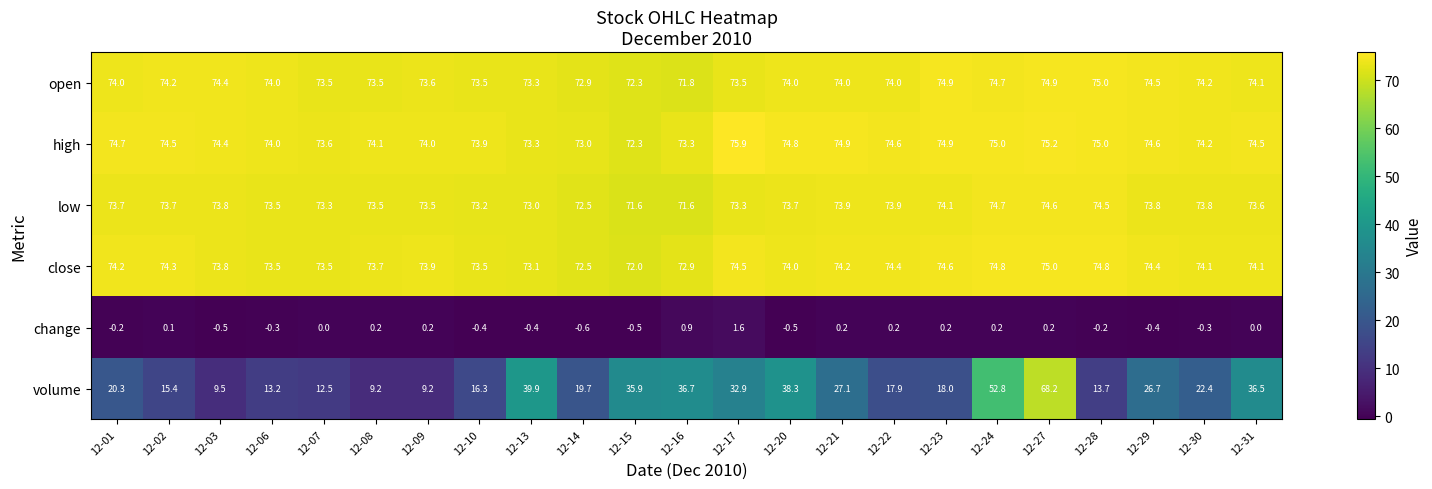

The value of open at 12-29 is 74.5. True or false?

True